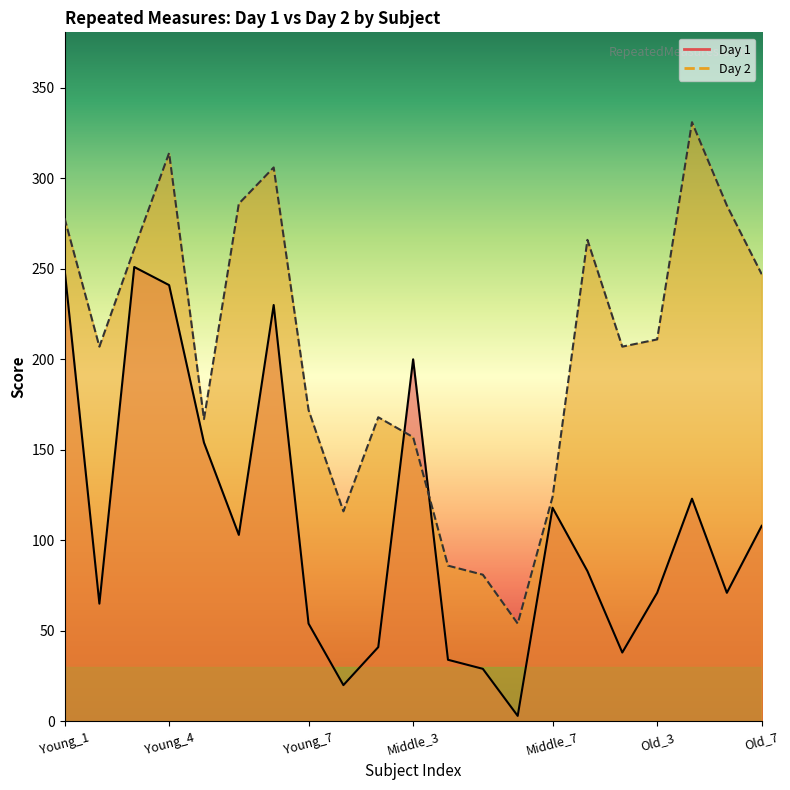

What is the difference between the maximum and second lowest values in the Day 2 series?

250